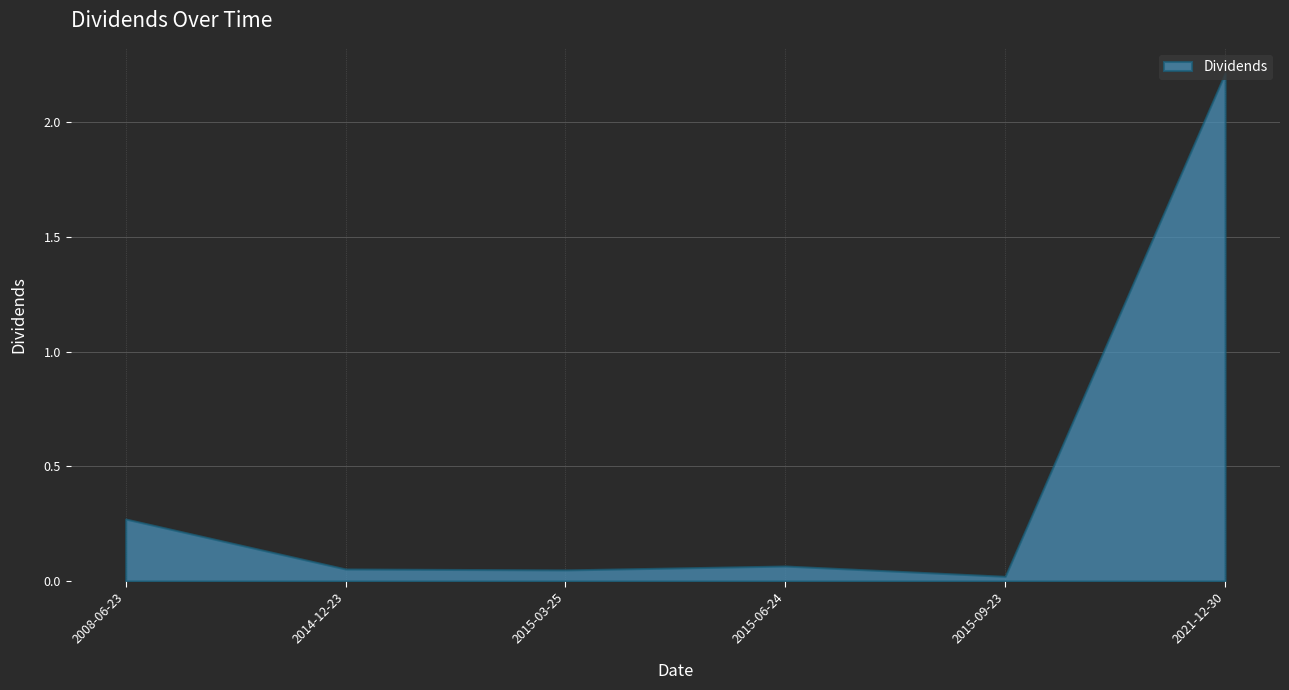

Reading right to left, list all the values displayed in this chart.

2021-12-30=2.2	2015-09-23=0.0	2015-06-24=0.1	2015-03-25=0.0	2014-12-23=0.1	2008-06-23=0.3